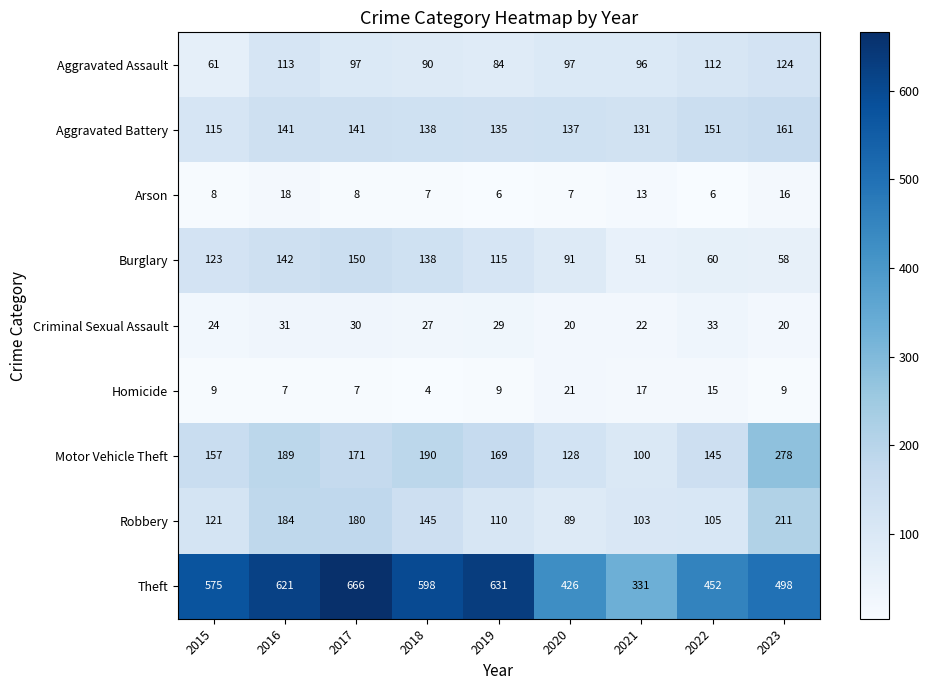

Which category has the lowest value in the Burglary series?

2021